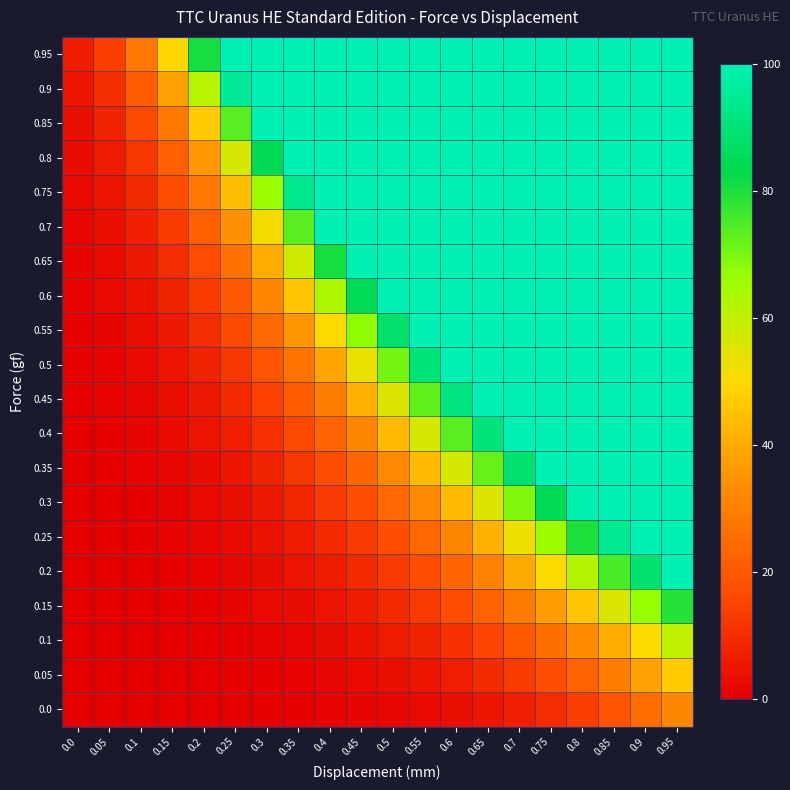

Count the number of data series in this chart.

20